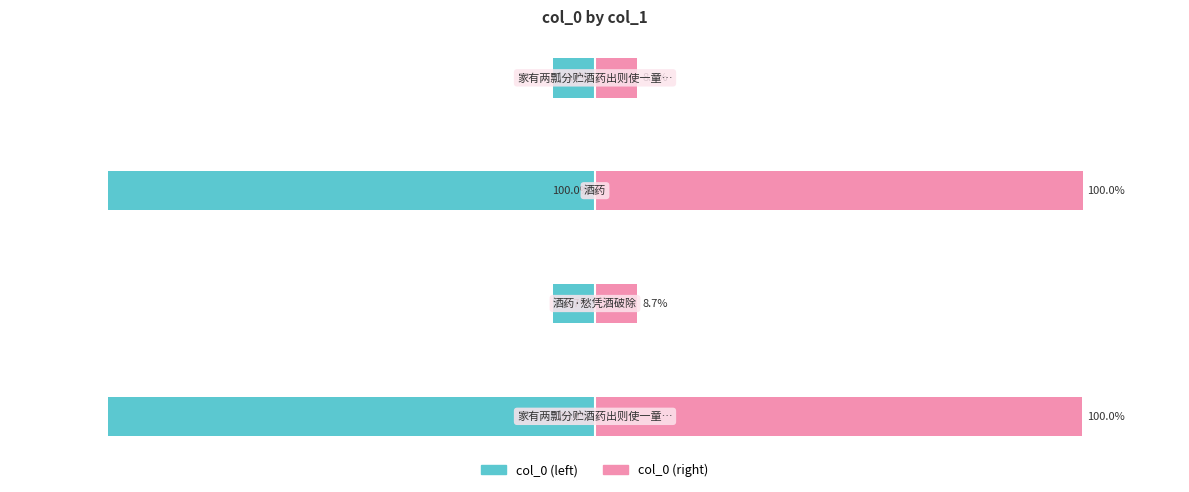

How many values in the col_0 (right) series exceed 99?

2